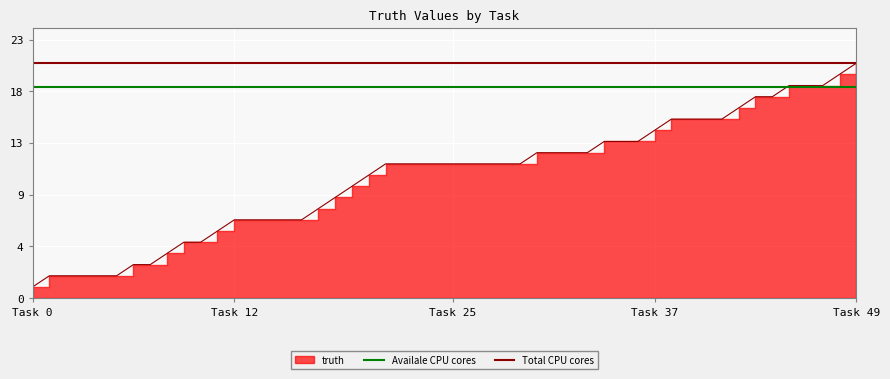

What value does the Total CPU cores series have at Task 0?

21.0